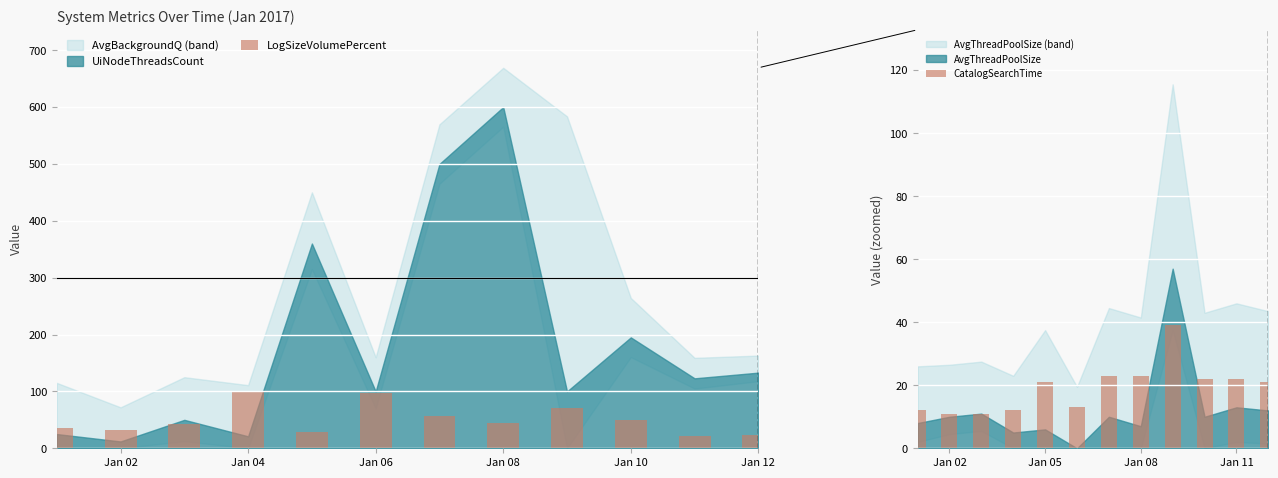

The value of LogSizeVolumePercent at Jan 08 is 45. True or false?

True